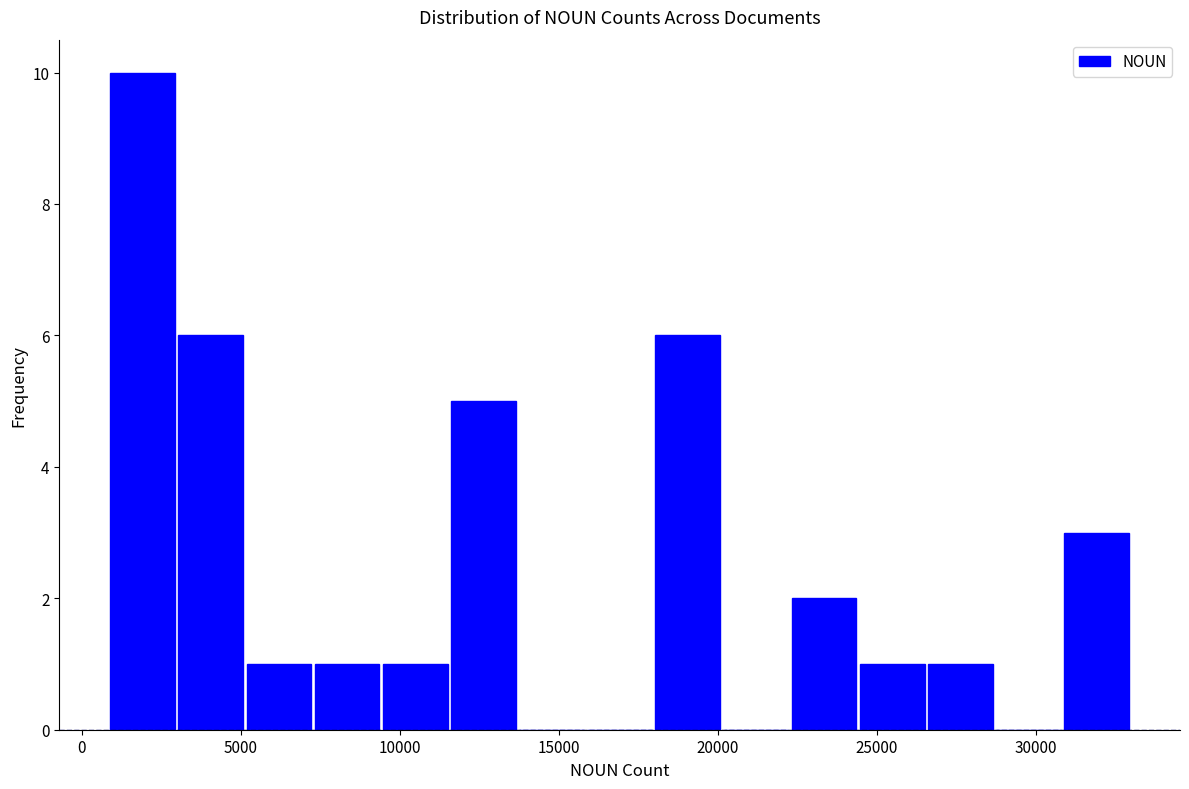

Over which range of the x-axis is the bar tallest?

1000 to 3000